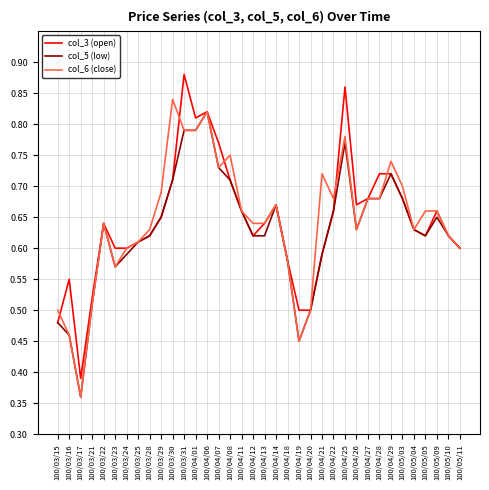

Is it true that col_3 (open) equals 0.2 at 100/04/26?

False